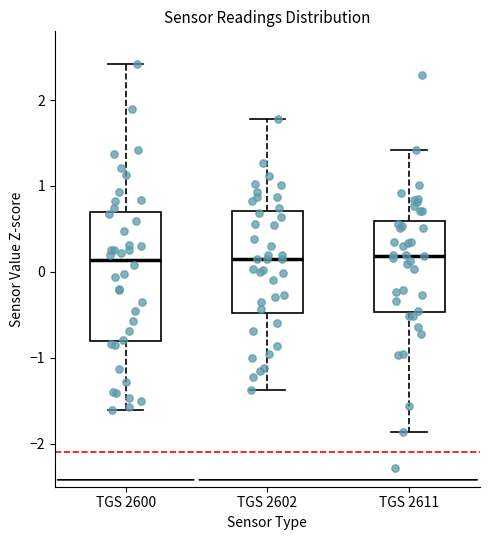

Reading left to right, transcribe this box plot: for each box, give where its median line is, the range the box spans, and where its two whiskers end, as read against the y-axis. The values are not printed on the chart, so give them approximately, as read against the axis.

TGS 2600: median 0.1, box -0.8 to 0.7, whiskers -1.6 to 2.4
TGS 2602: median 0.1, box -0.5 to 0.7, whiskers -1.4 to 1.8
TGS 2611: median 0.2, box -0.5 to 0.6, whiskers -1.9 to 1.4